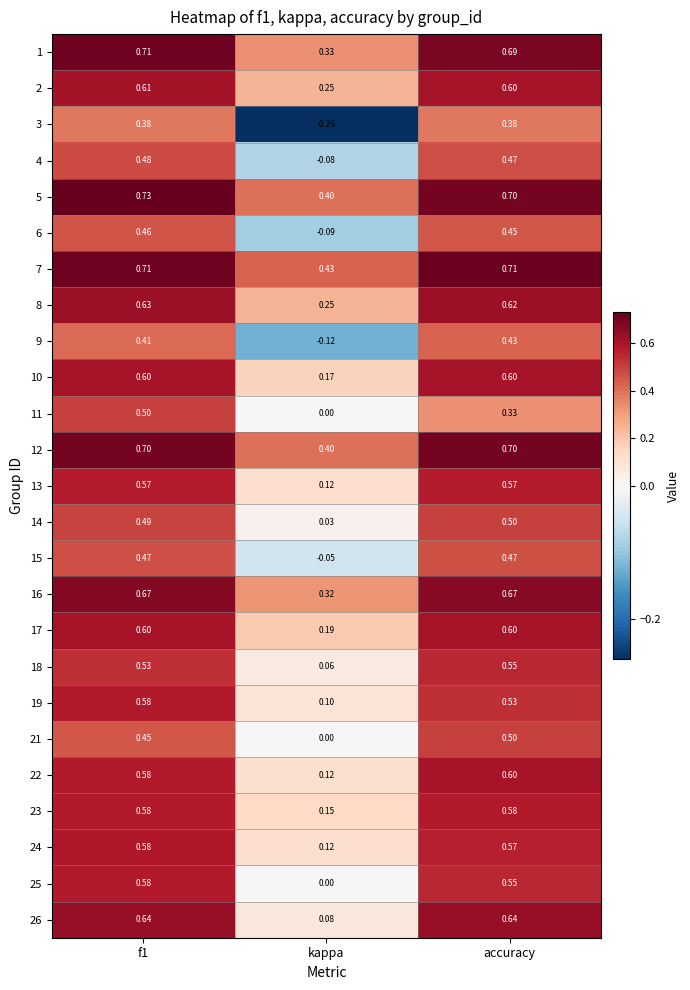

At which category does the chart reach its minimum across all series?

kappa